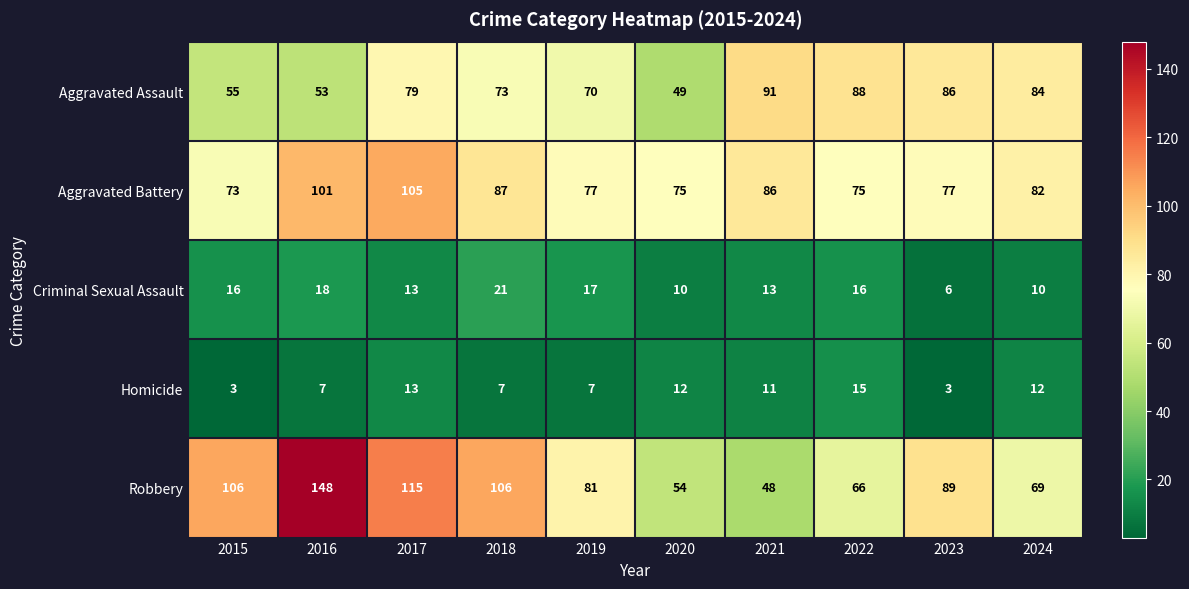

How many series are shown in this chart?

5